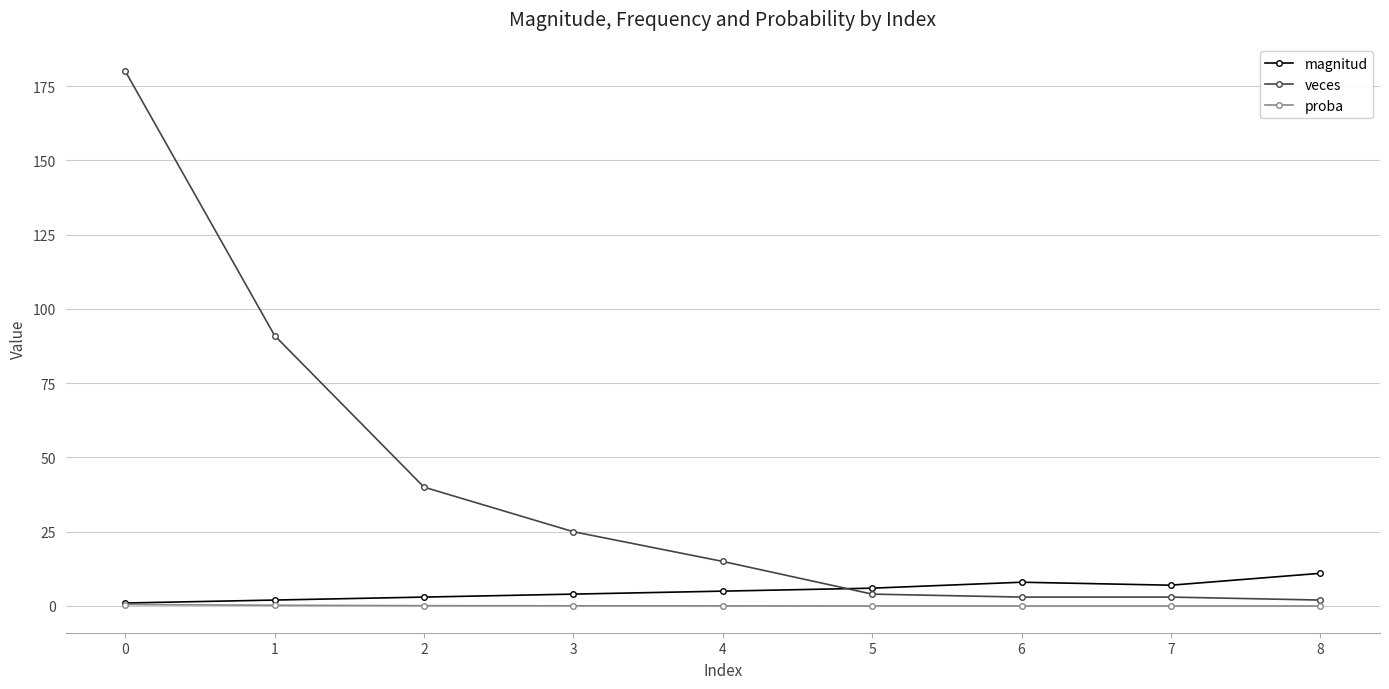

What is the difference between the highest and lowest values at 5?

6.0